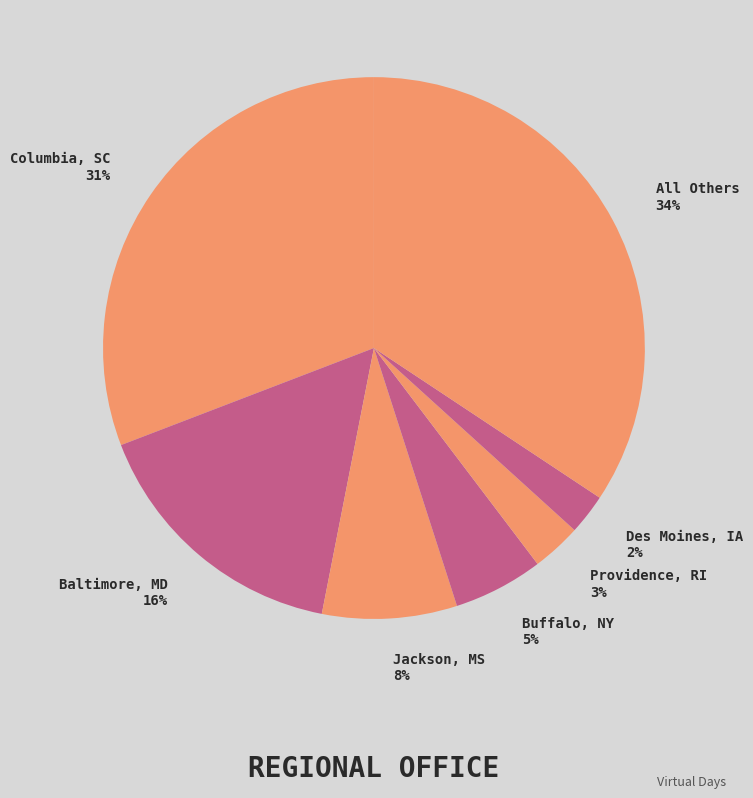

Rank the categories by value from lowest to highest.

Des Moines, IA 2%, Providence, RI 3%, Buffalo, NY 5%, Jackson, MS 8%, Baltimore, MD 16%, Columbia, SC 31%, All Others 34%